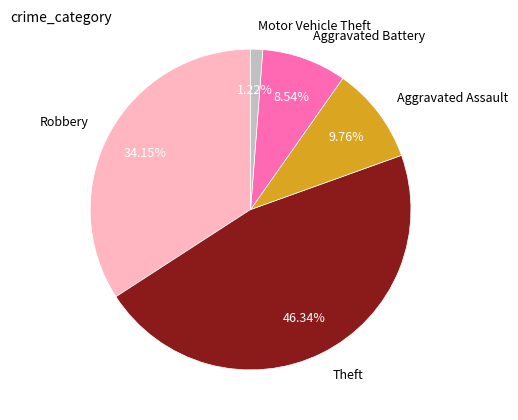

Approximately how many times larger is the value at Aggravated Assault compared to Theft?

0.2